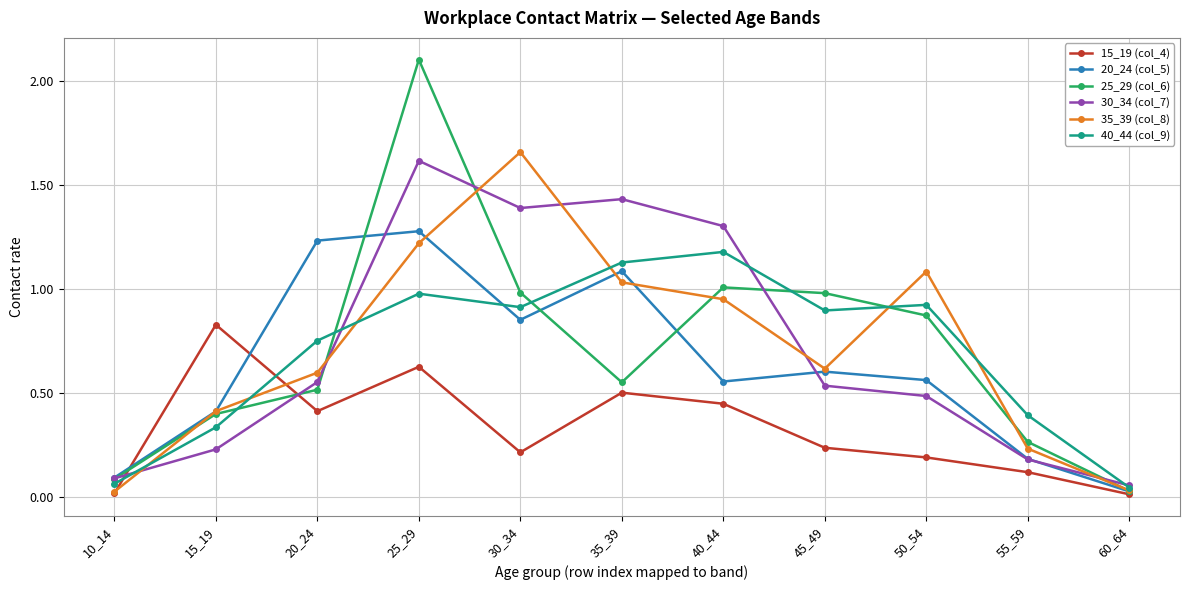

Which category has the highest value in the 40_44 (col_9) series?

40_44